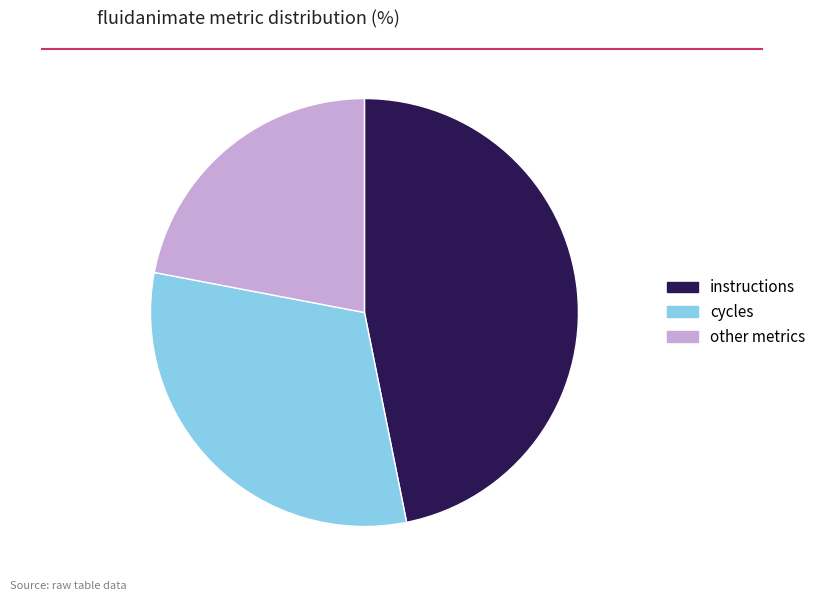

Is there any slice that represents more than half of the pie?

No